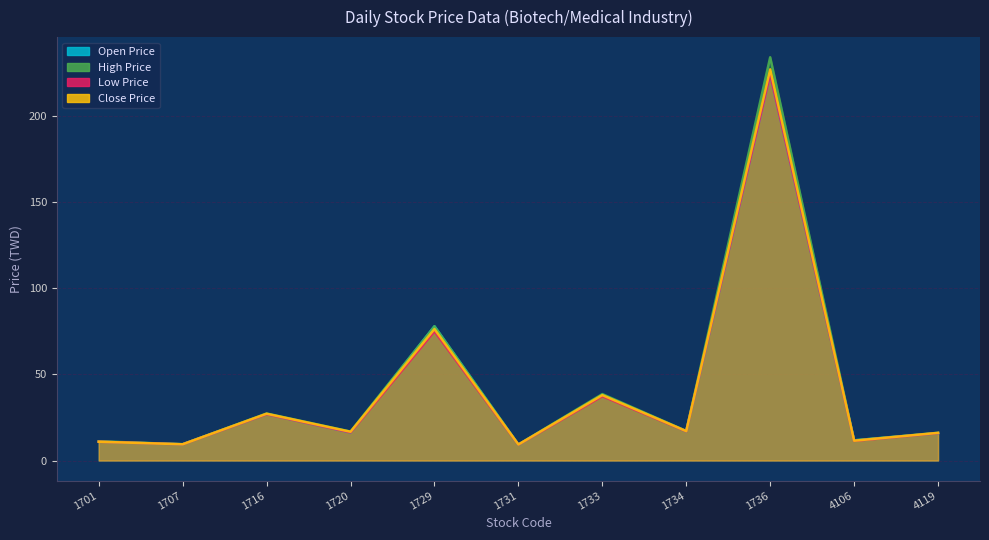

How many interior local valleys does the Low Price series have?

5